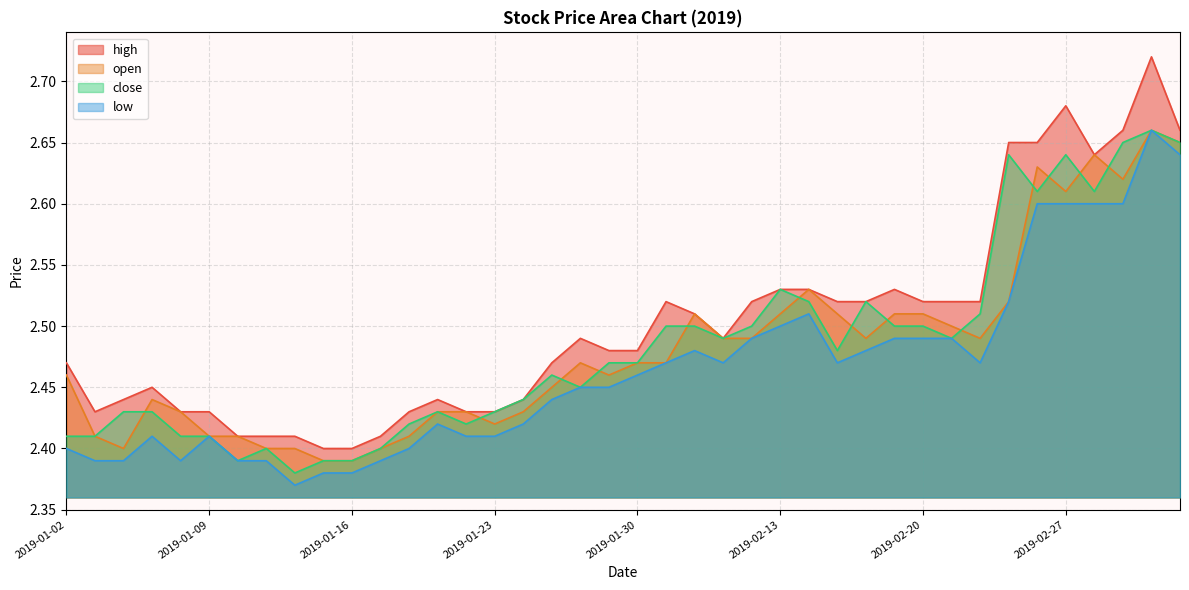

What is the highest value of the low series?

2.7